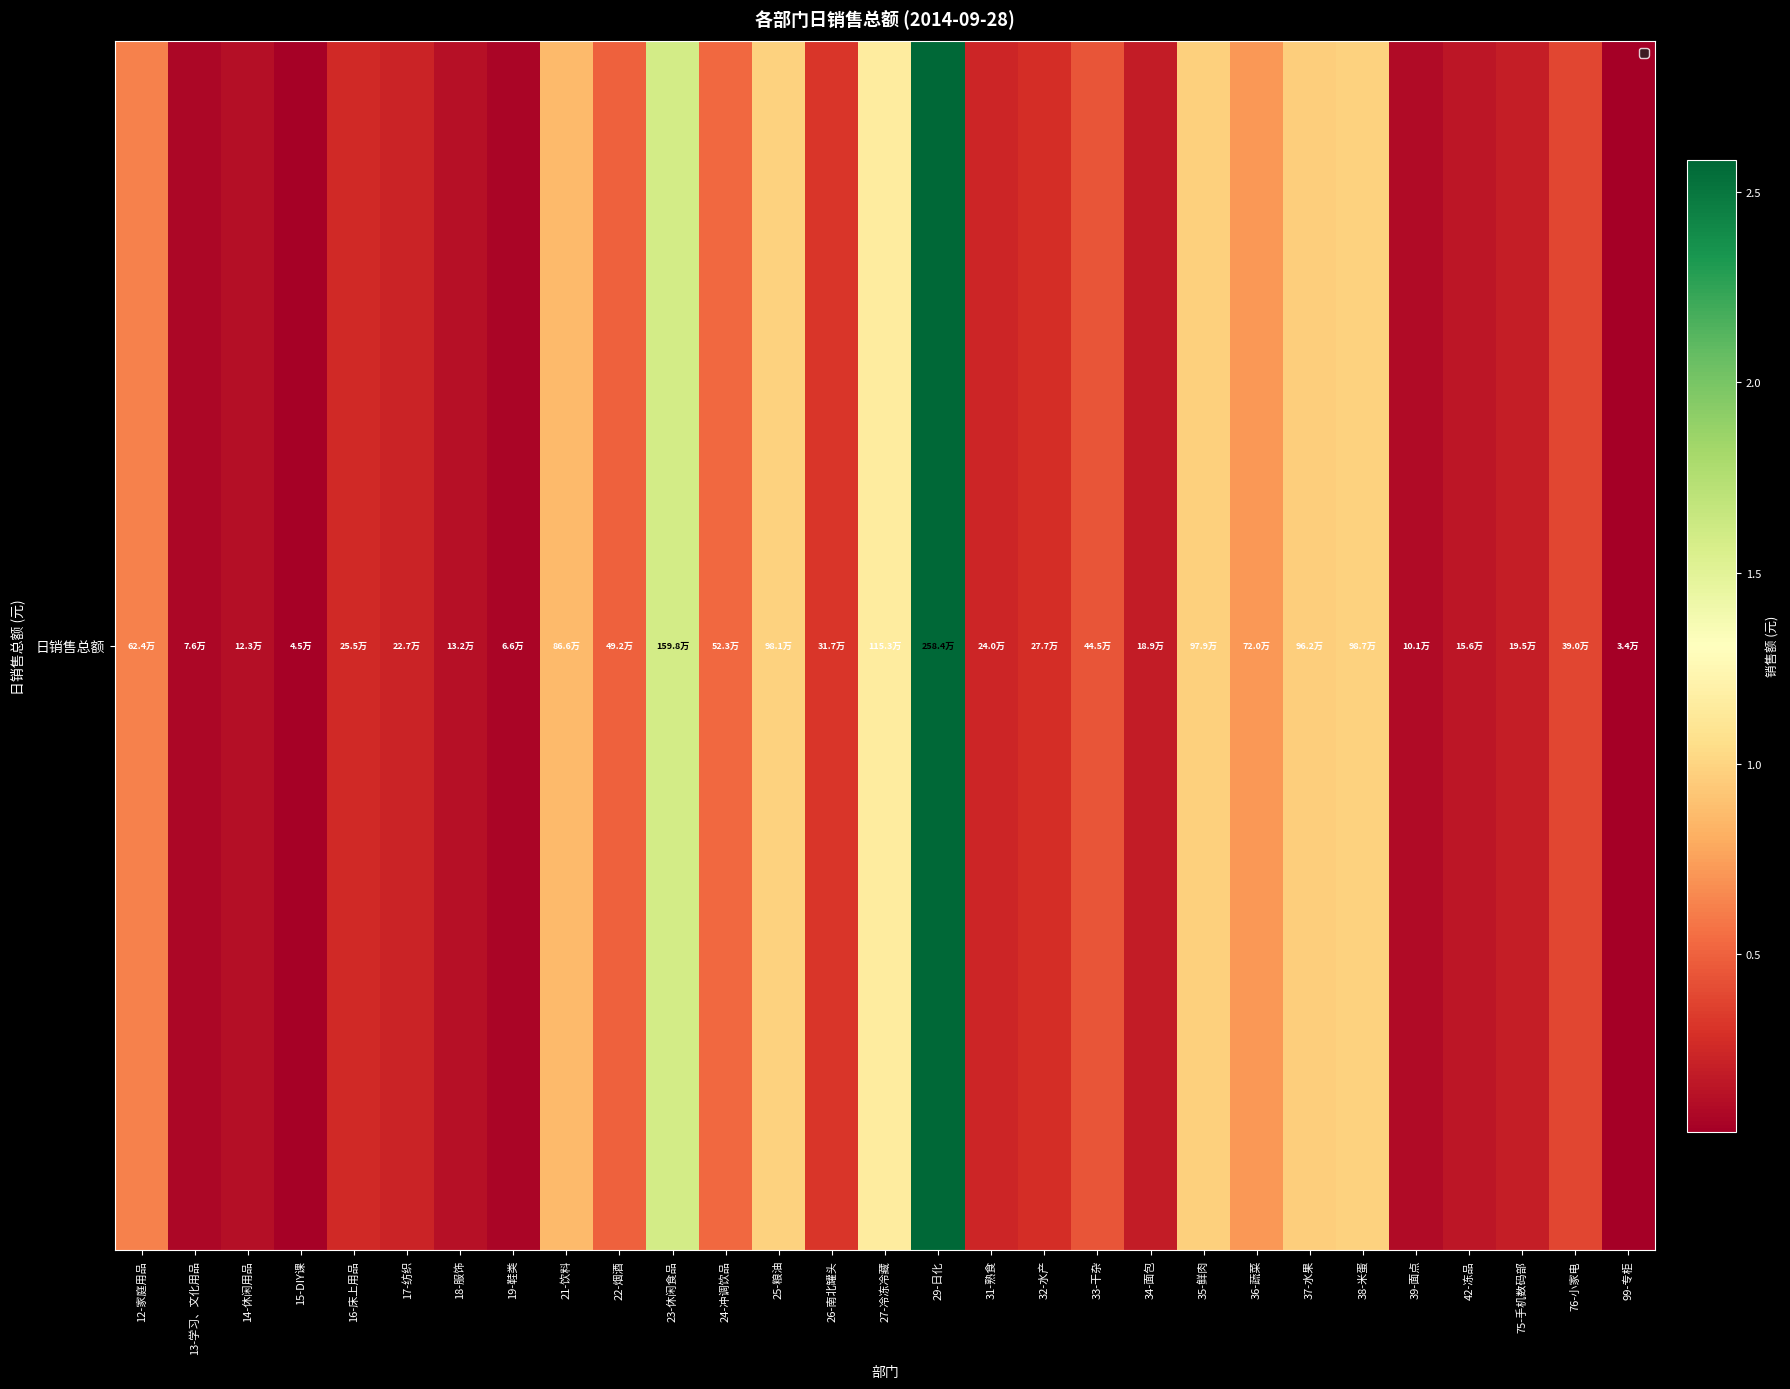

List the labels in order of value, largest first.

29-日化, 23-休闲食品, 27-冷冻冷藏, 38-米蛋, 25-粮油, 35-鲜肉, 37-水果, 21-饮料, 36-蔬菜, 12-家庭用品, 24-冲调饮品, 22-烟酒, 33-干杂, 76-小家电, 26-南北罐头, 32-水产, 16-床上用品, 31-熟食, 17-纺织, 75-手机数码部, 34-面包, 42-冻品, 18-服饰, 14-休闲用品, 39-面点, 13-学习、文化用品, 19-鞋类, 15-DIY课, 99-专柜